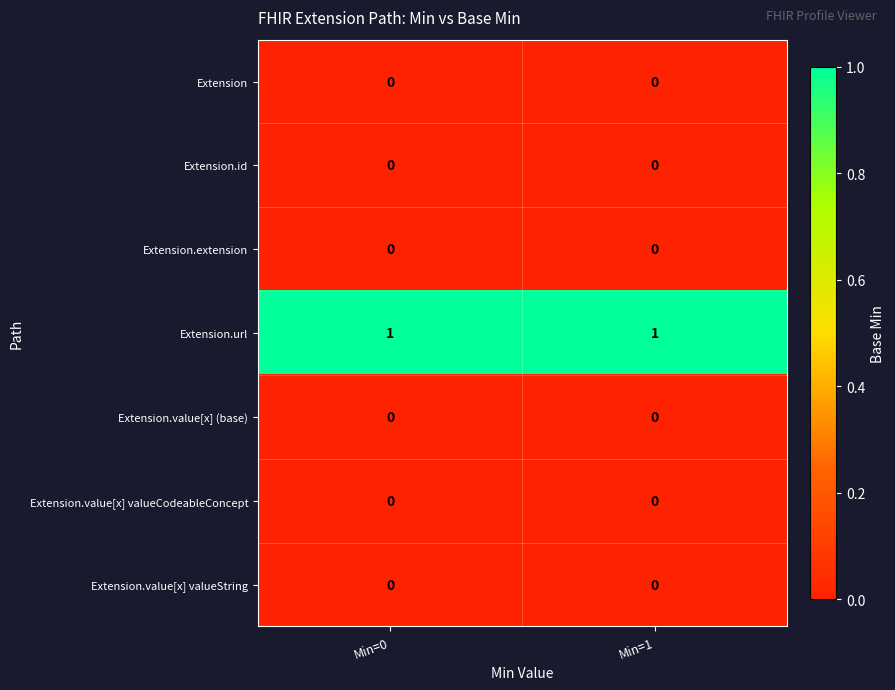

Which series has the largest total across all categories?

Extension.url